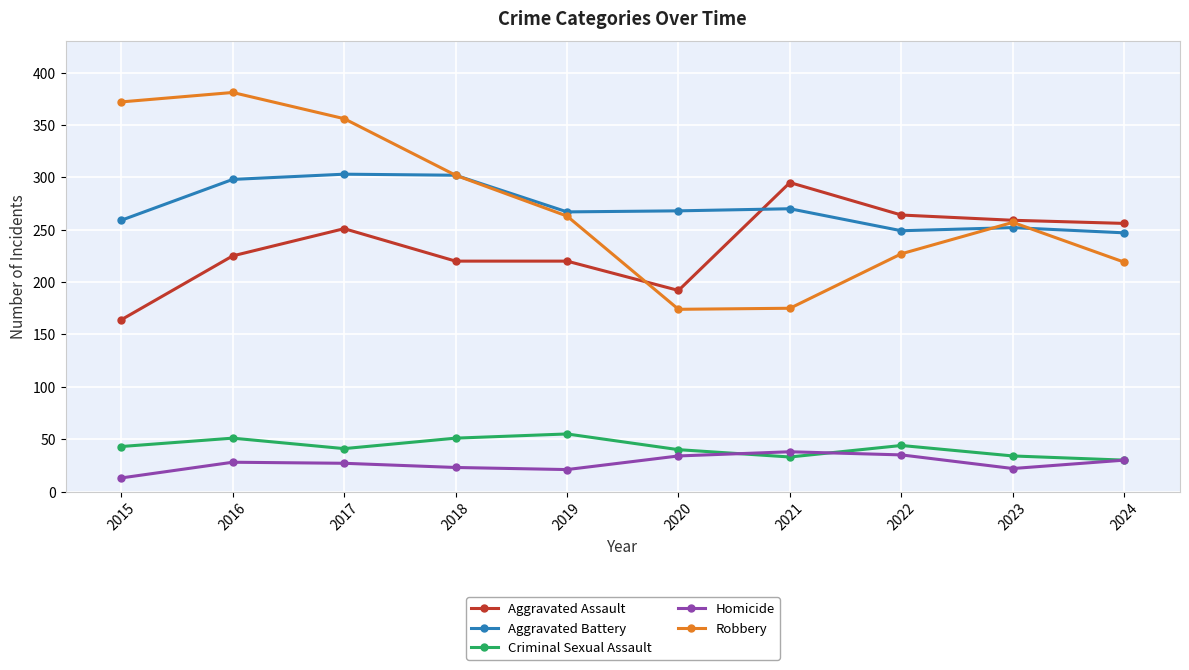

What is the sum of the Robbery values at 2017 and 2015?

728